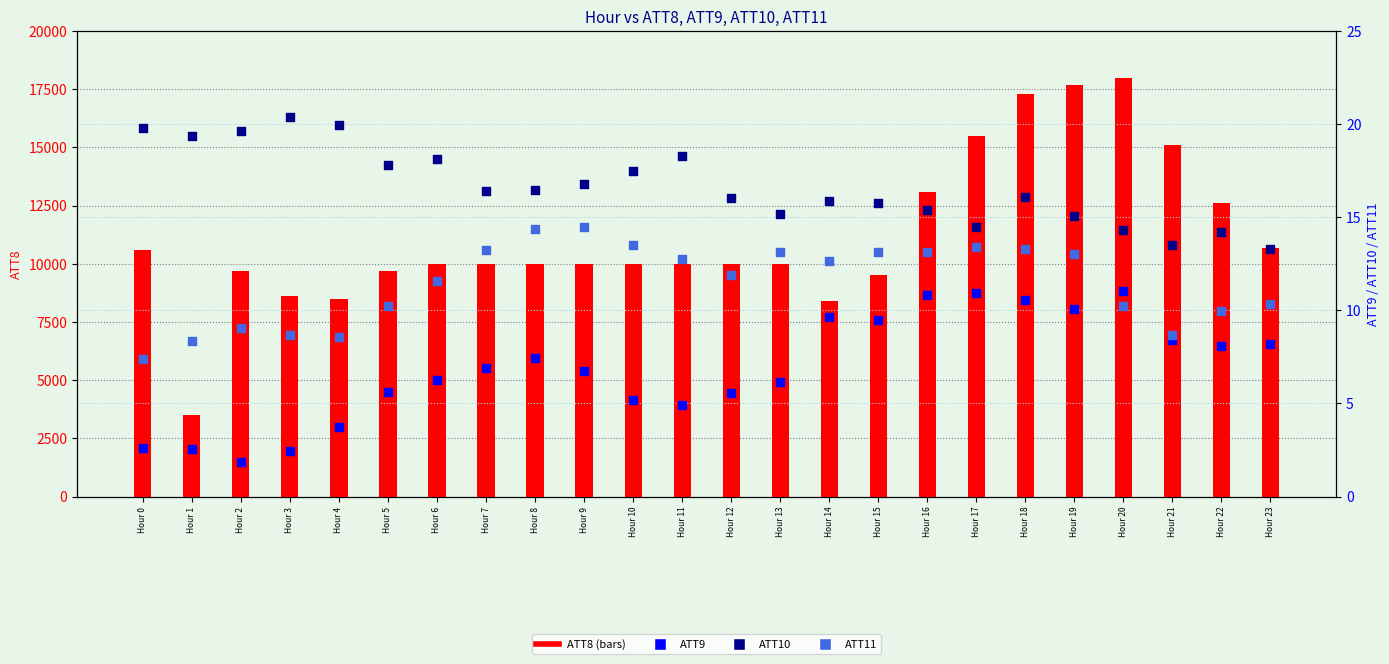

At which category is the sum across all series the highest?

Hour 20